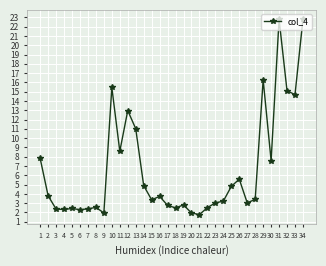

Count the number of categories in the chart.

34